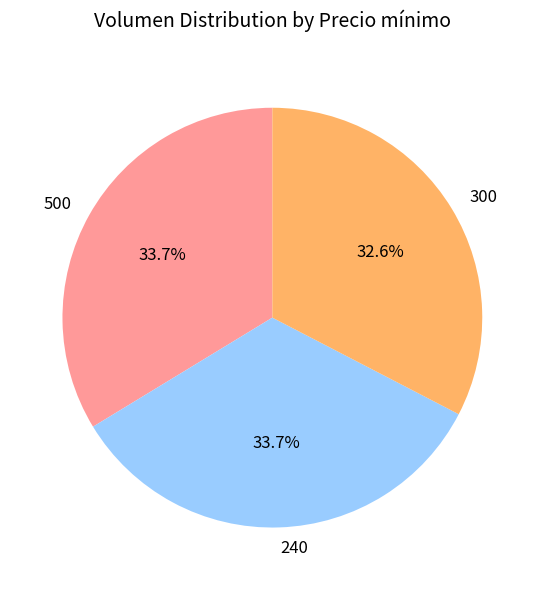

Which has a higher value, 300 or 500?

500